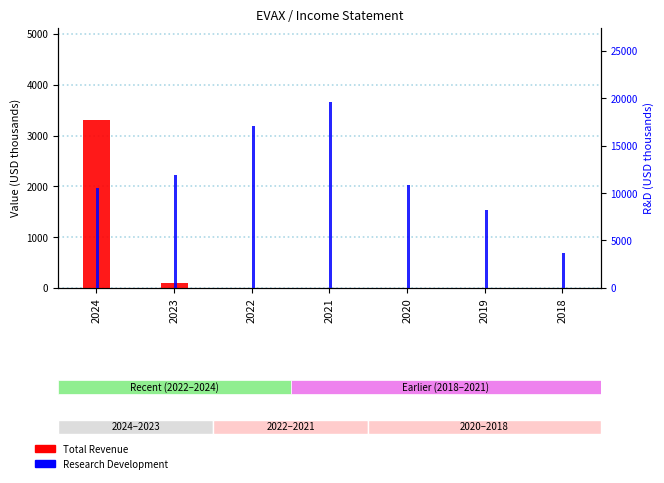

What is the sum of all Research Development values?

81900